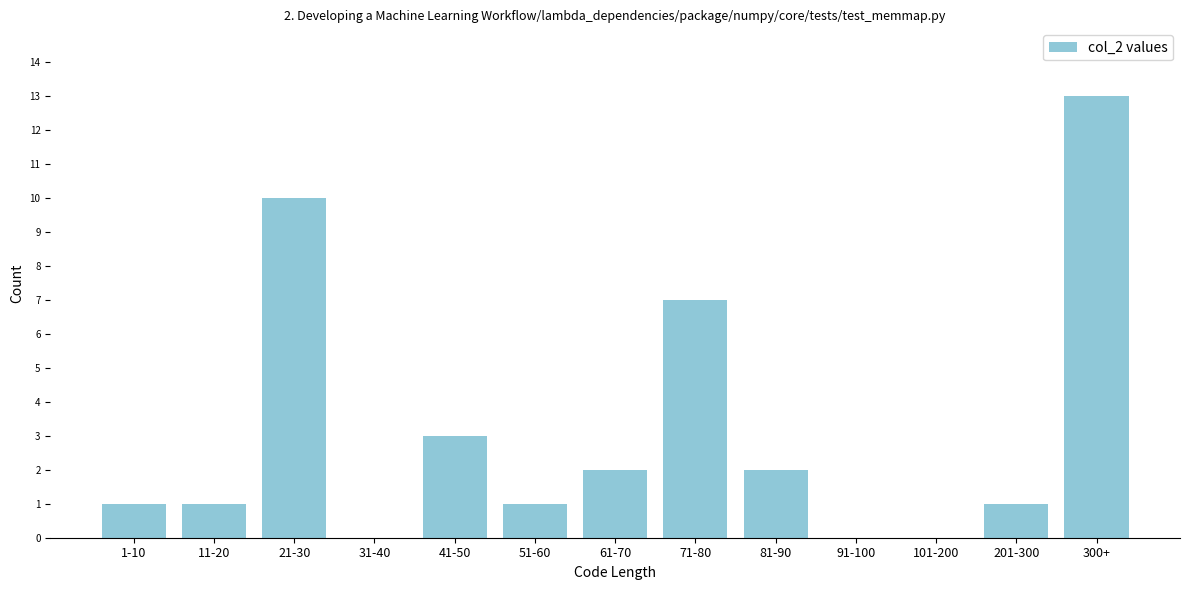

Reading right to left, transcribe all the data shown in this chart.

300+=13	201-300=1	101-200=0	91-100=0	81-90=2	71-80=7	61-70=2	51-60=1	41-50=3	31-40=0	21-30=10	11-20=1	1-10=1